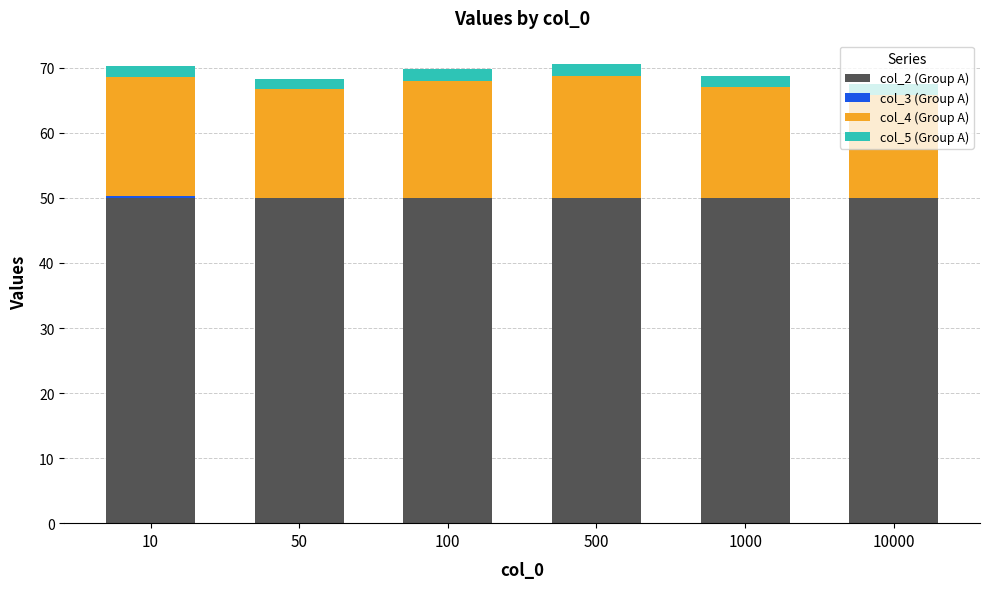

What is the maximum value for col_2 (Group A)?

50.0